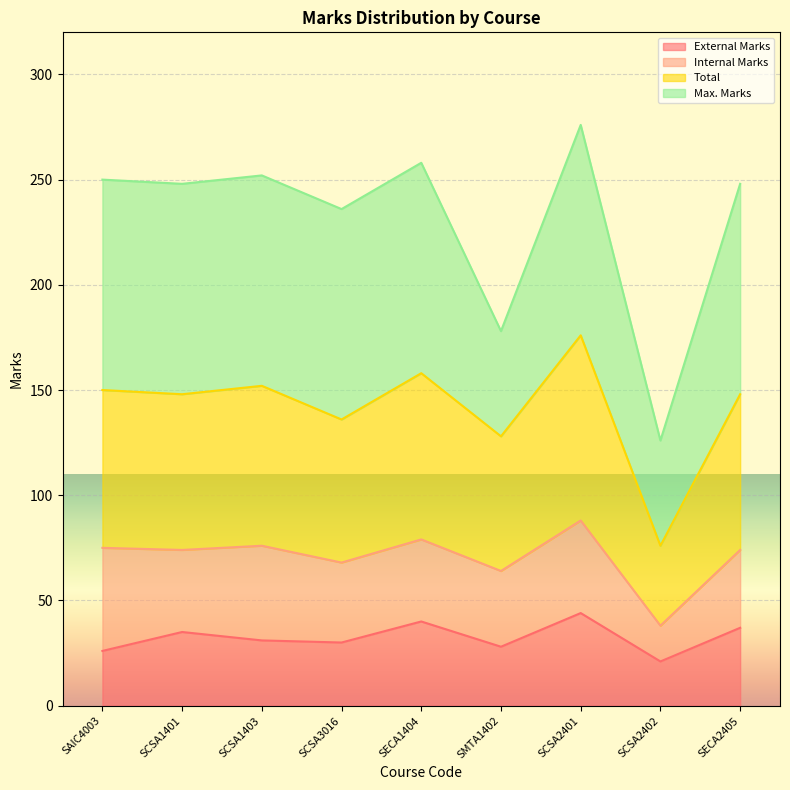

Which category has the lowest value in the External Marks series?

SCSA2402